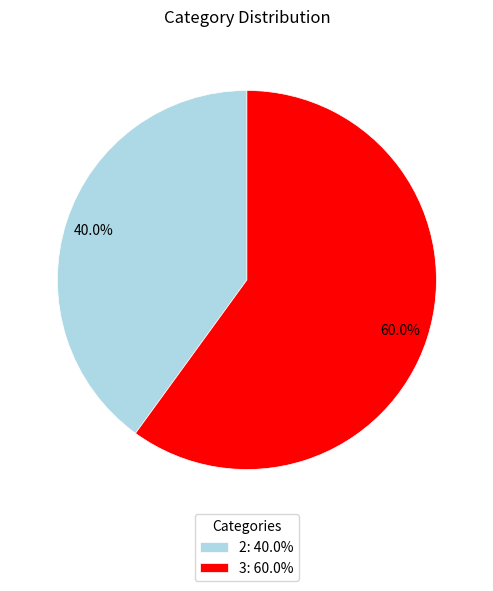

How many segments does this pie chart have?

2